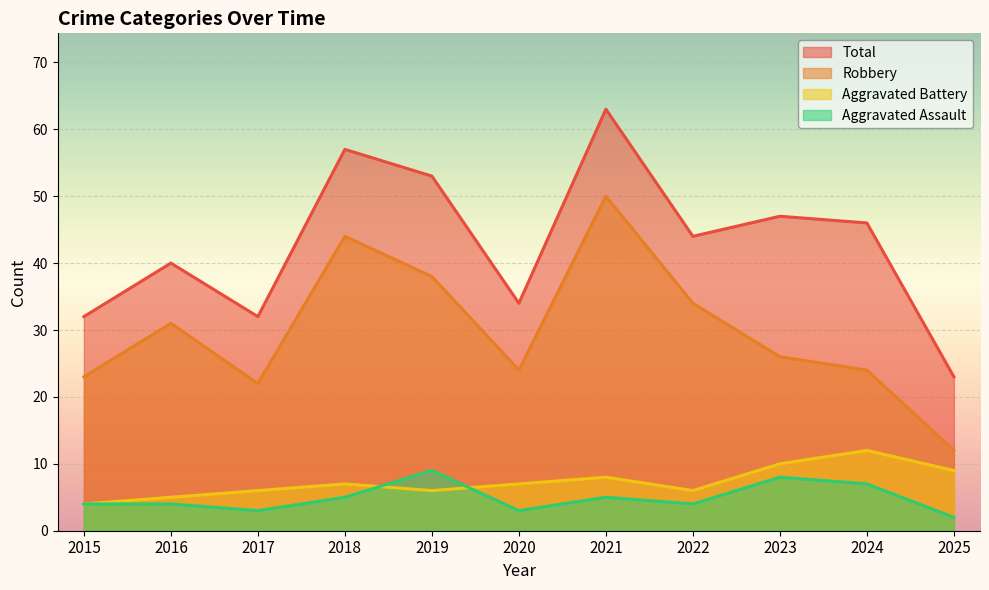

What is the value of the Robbery point at the 7th from the left?

50